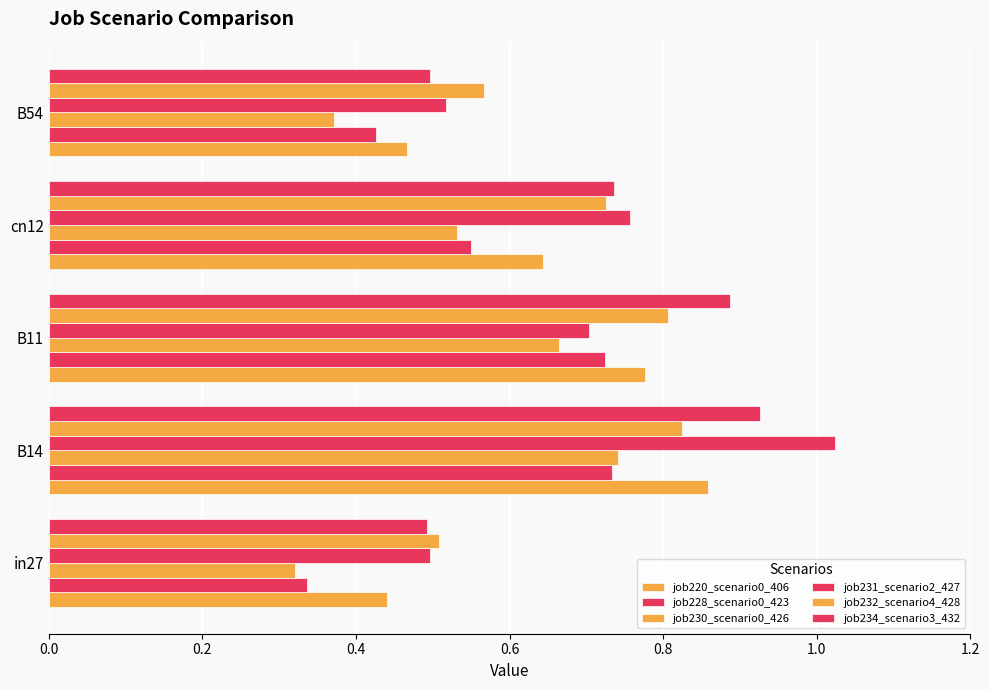

Reading left to right, extract all data points from this chart.

job220_scenario0_406: 0.4	0.9	0.8	0.6	0.5
job228_scenario0_423: 0.3	0.7	0.7	0.5	0.4
job230_scenario0_426: 0.3	0.7	0.7	0.5	0.4
job231_scenario2_427: 0.5	1.0	0.7	0.8	0.5
job232_scenario4_428: 0.5	0.8	0.8	0.7	0.6
job234_scenario3_432: 0.5	0.9	0.9	0.7	0.5